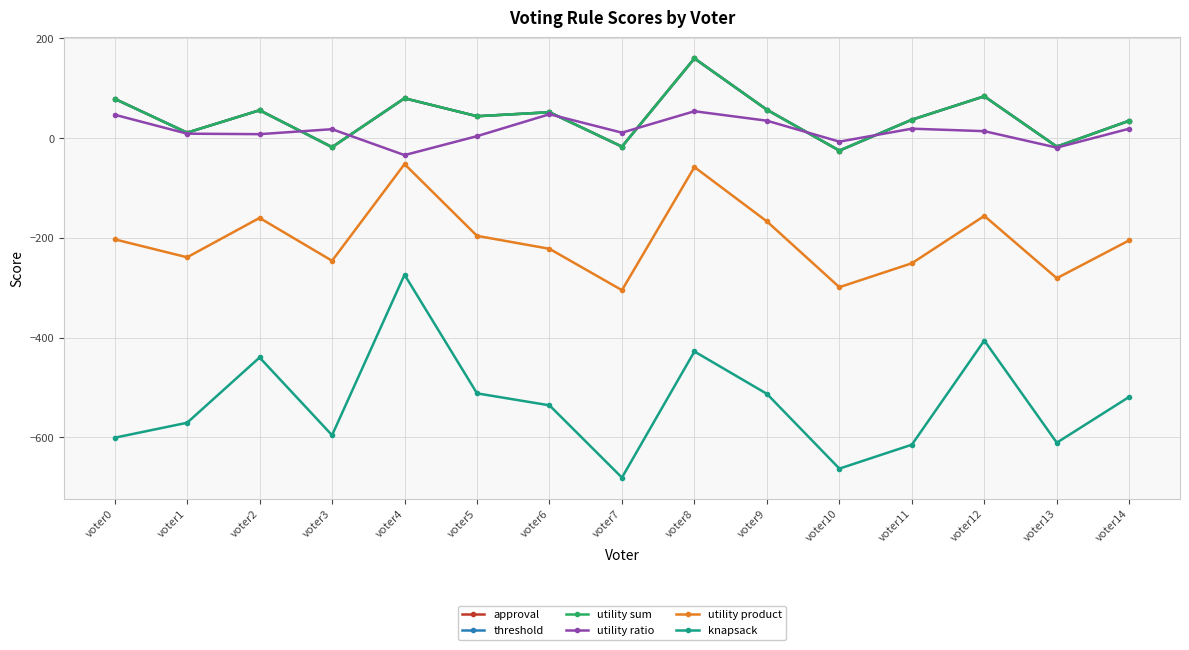

Does the chart display data point markers on the line(s)?

Yes